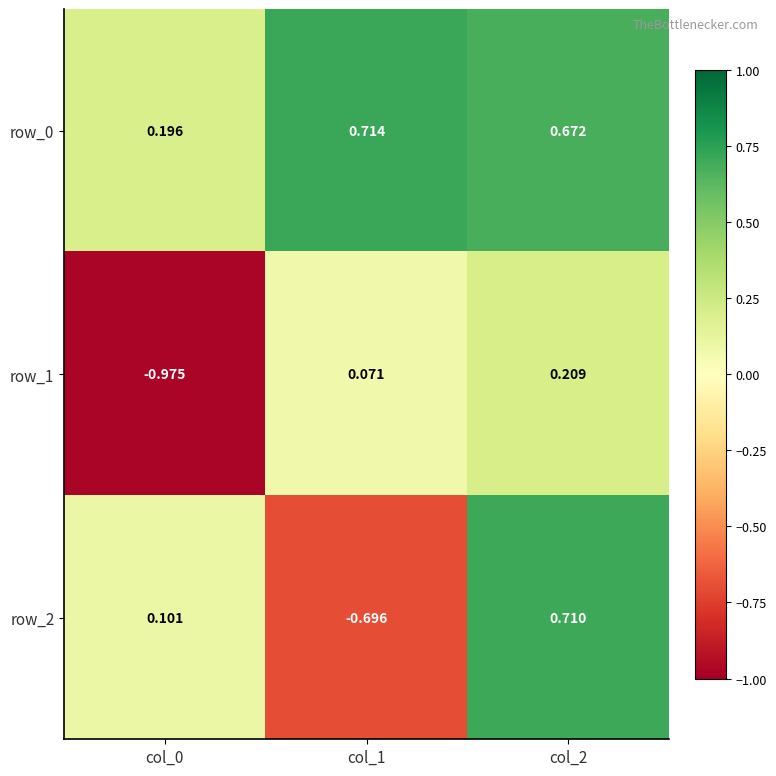

Is the value of row_1 at col_1 greater than the value of row_2 at col_0?

No